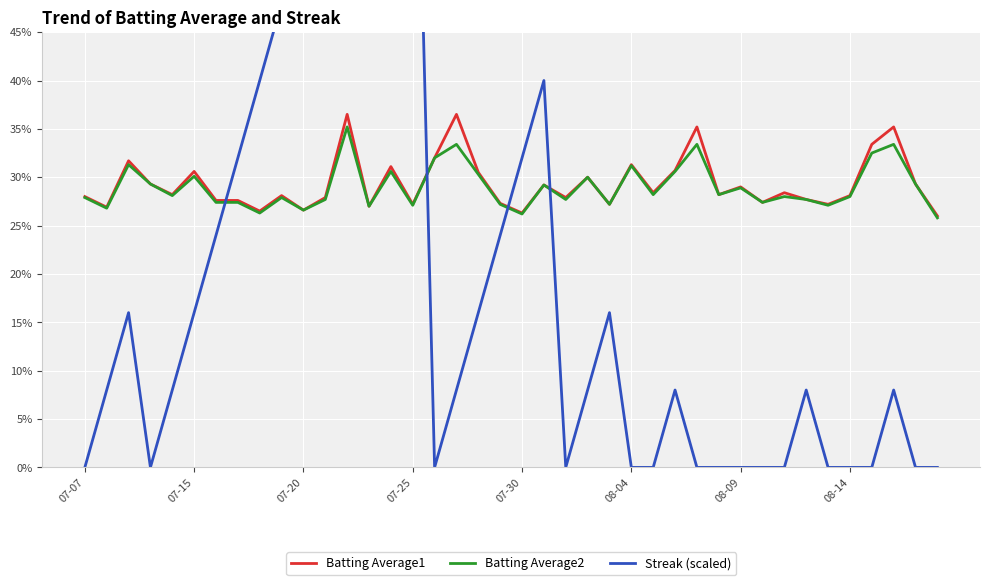

After their last crossing, which series has the higher values: Streak (scaled) or Batting Average2?

Batting Average2